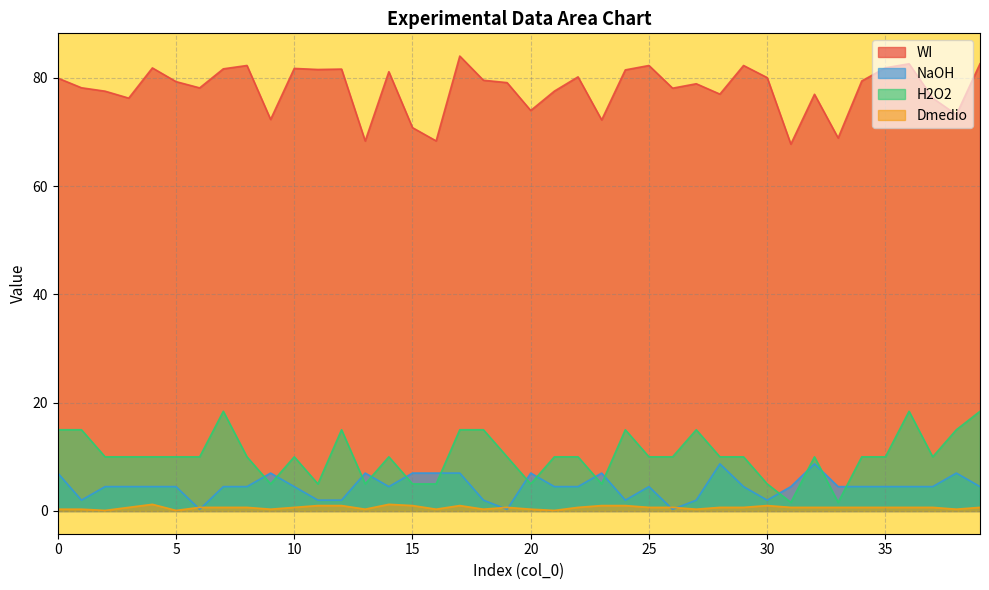

What is the difference between the maximum and minimum values in the Dmedio series?

1.1